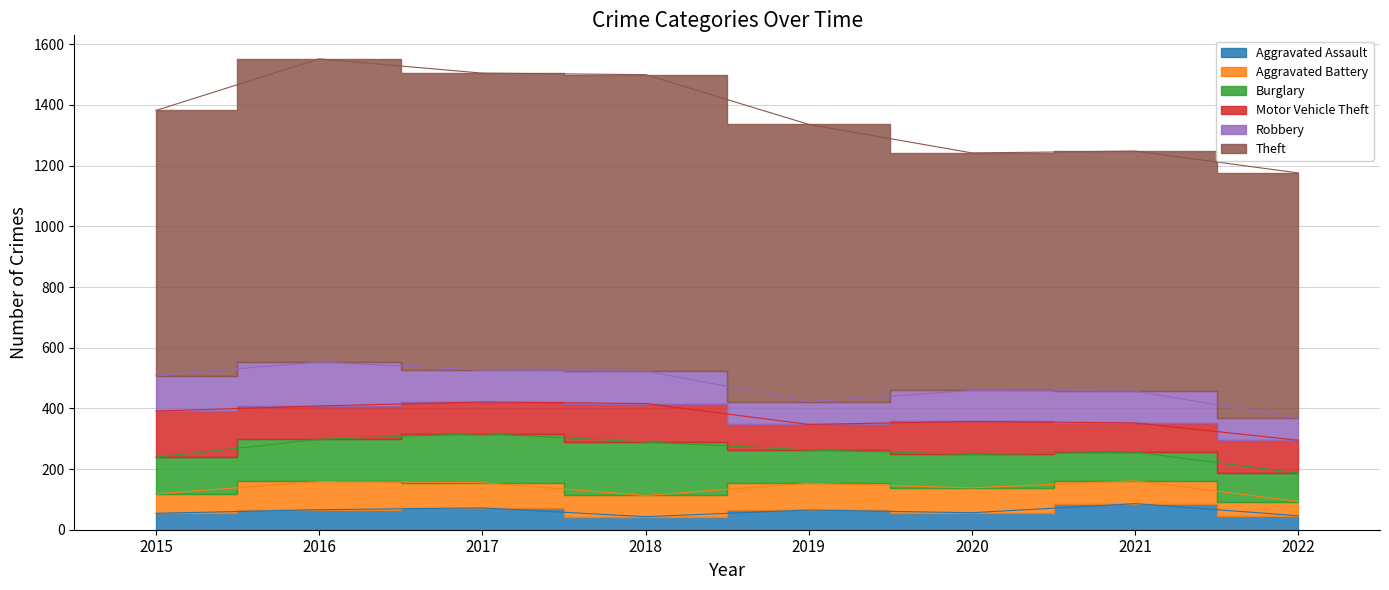

Reading right to left, extract all data points from this chart.

Aggravated Assault: 46	86	56	65	43	72	66	54
Aggravated Battery: 47	75	82	88	70	83	93	64
Burglary: 94	95	110	110	176	162	139	121
Motor Vehicle Theft: 108	96	109	84	127	104	110	152
Robbery: 72	105	102	75	107	105	145	117
Theft: 809	791	783	914	977	979	999	874